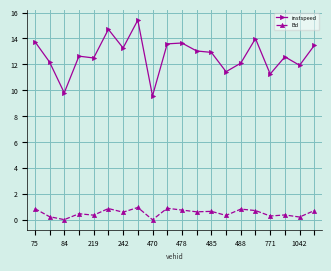

Which series has the largest total across all categories?

instspeed